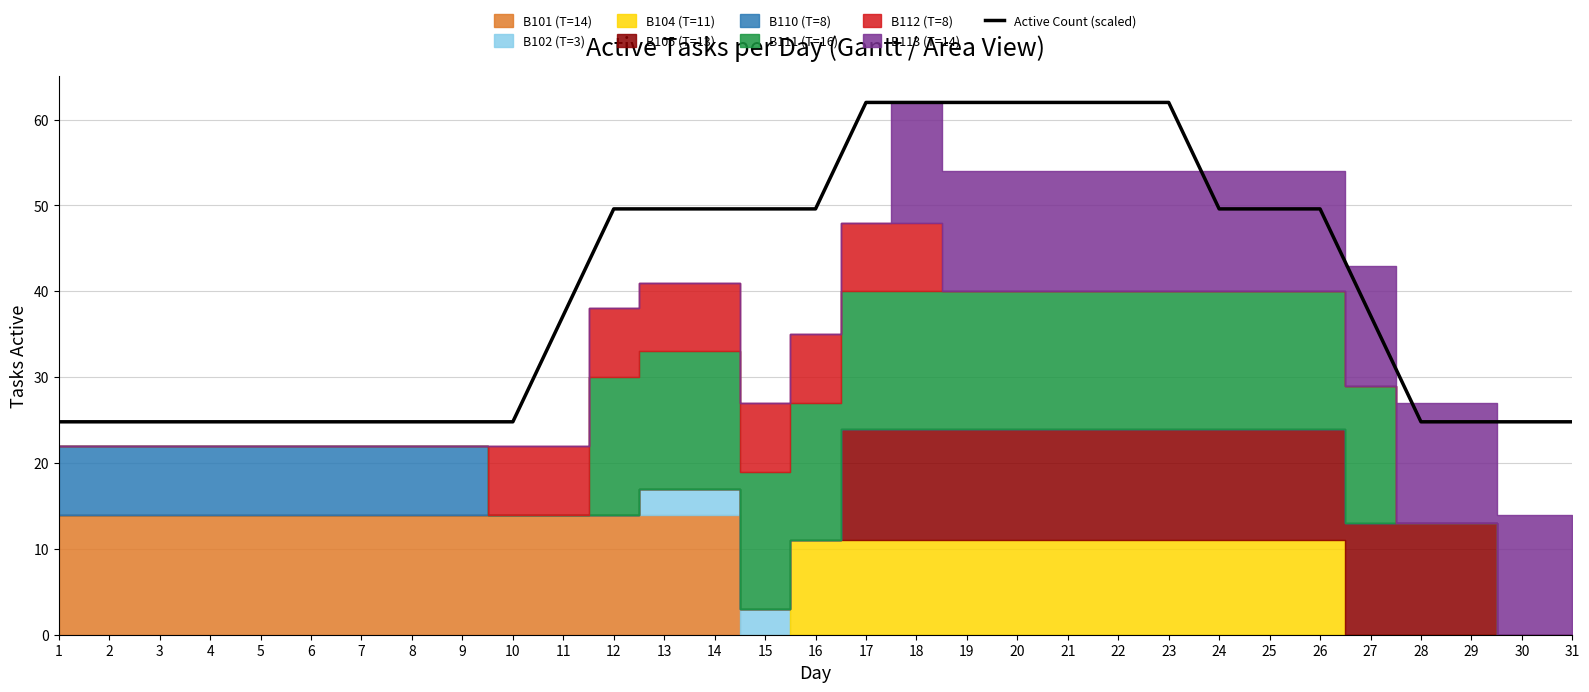

What is the maximum value shown in the chart?

62.0